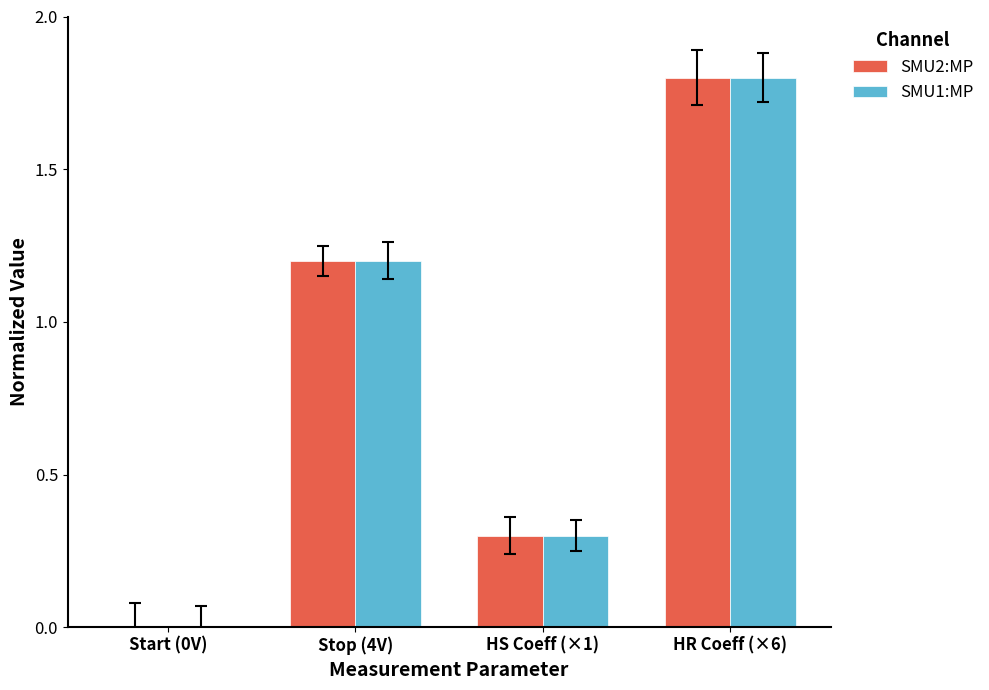

Is the value of SMU2:MP at Stop (4V) greater than the value of SMU1:MP at HR Coeff (×6)?

No